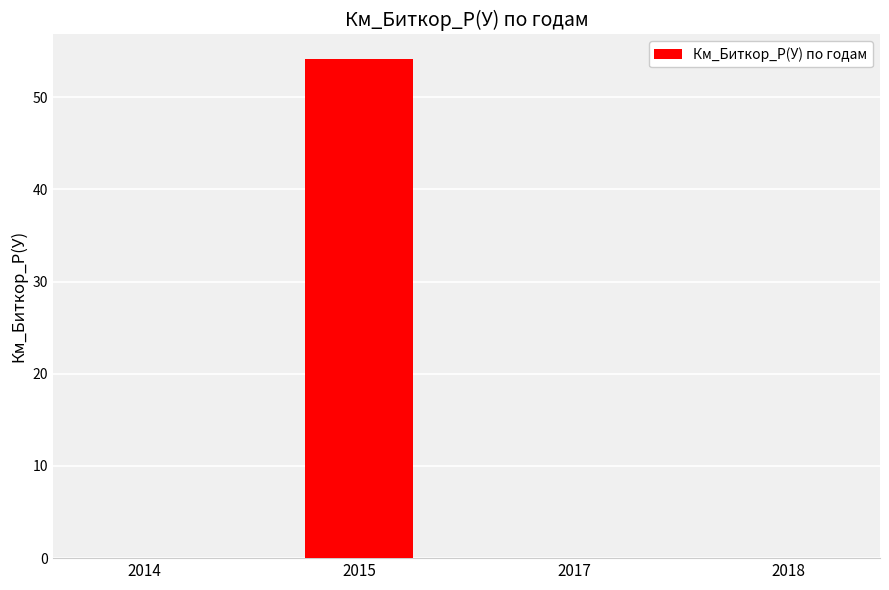

The chart shows a value of 0.0 at 2014. True or false?

True